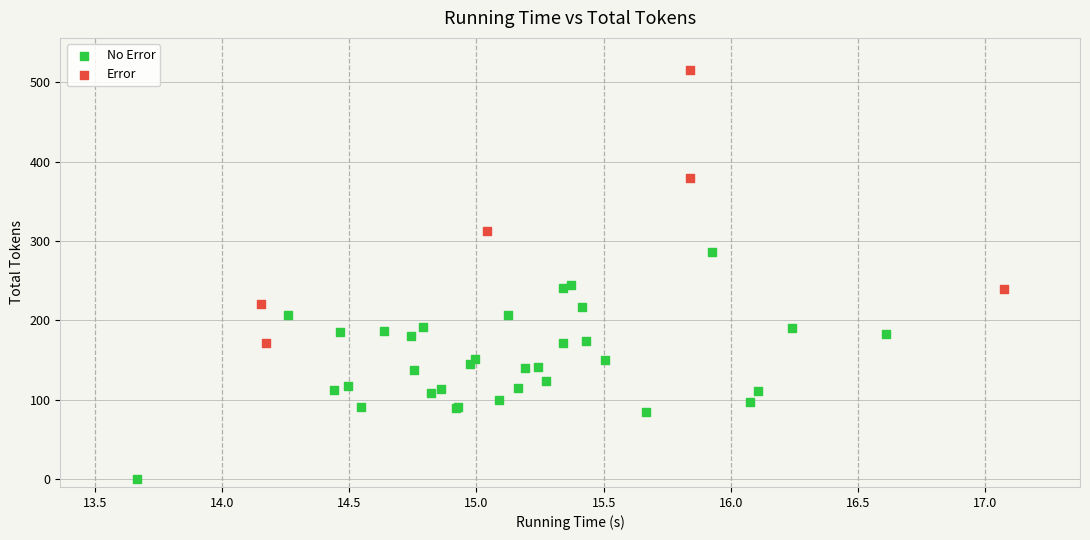

Which series has the largest Y range (max minus min)?

Error